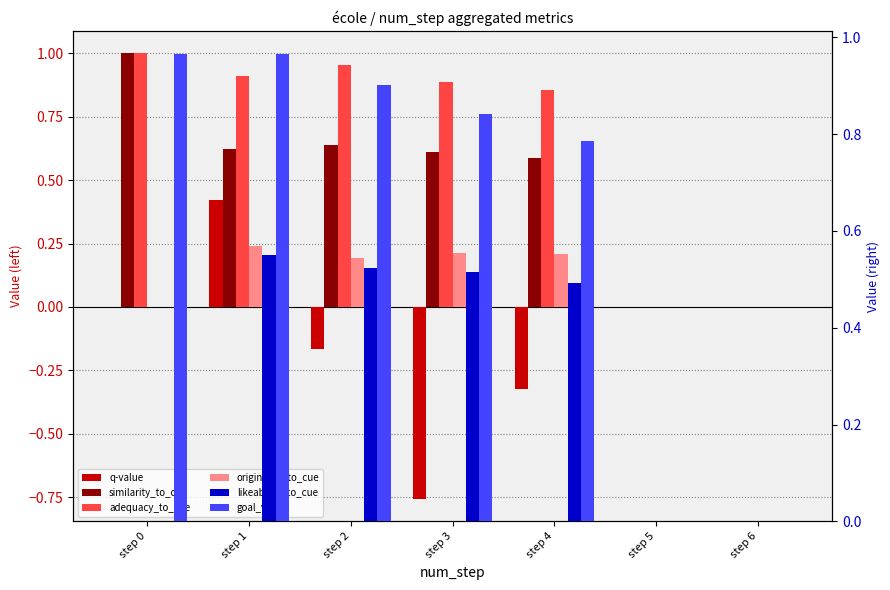

What is the average value of the similarity_to_cue series?

0.5